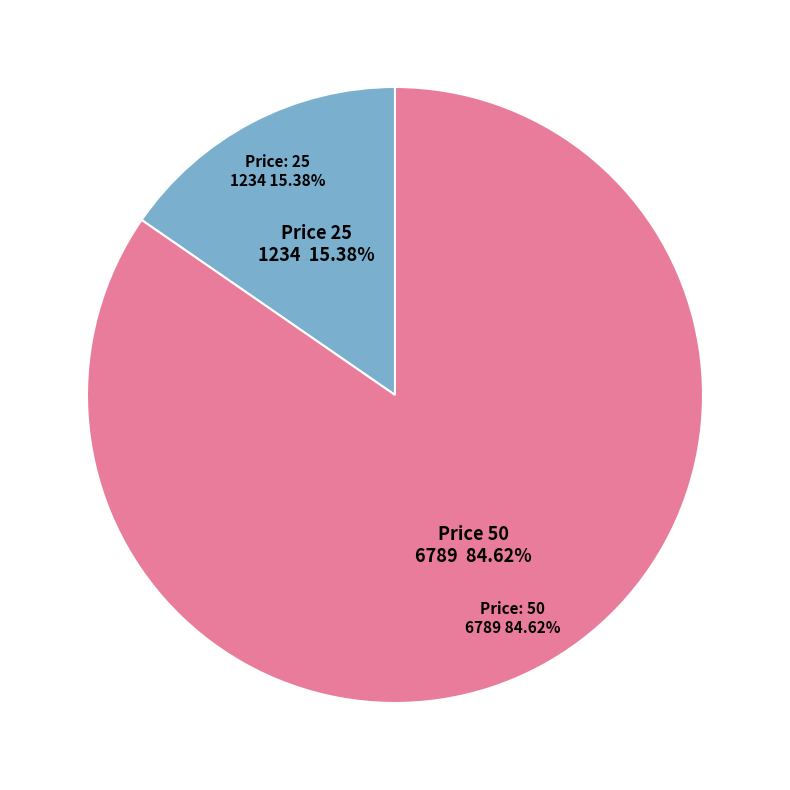

Which slice is the largest?

50